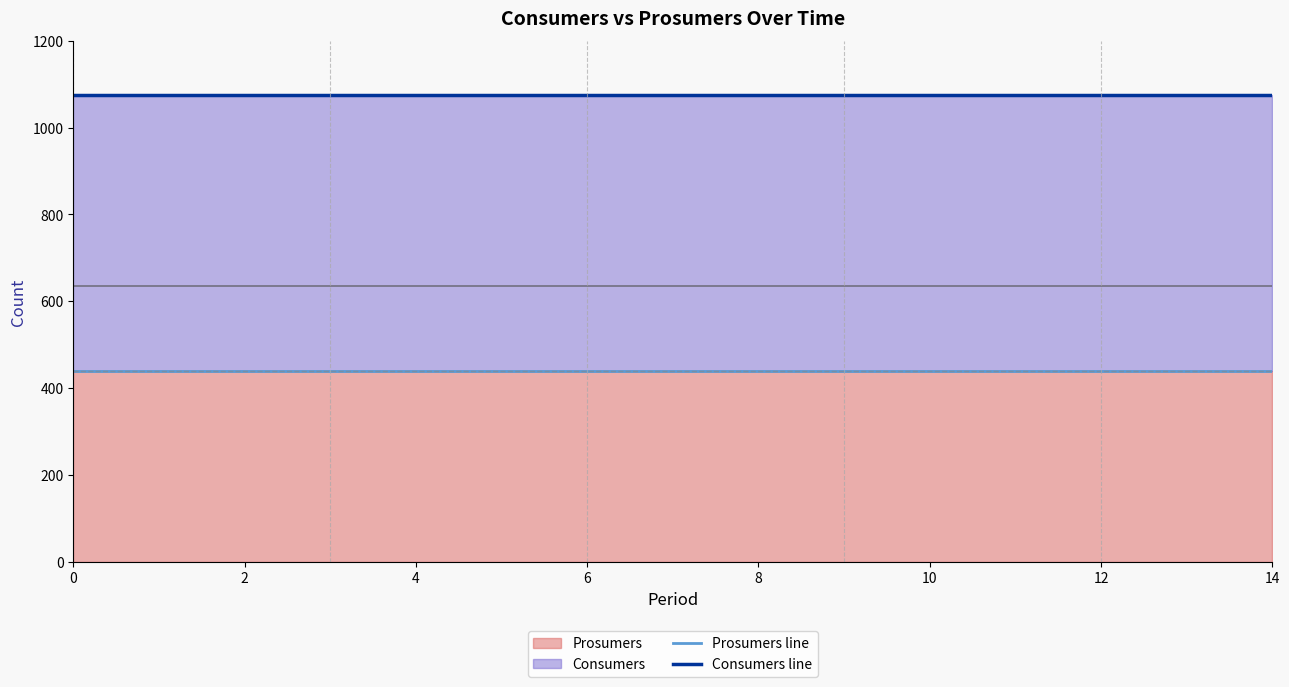

How many lines are shown in the chart?

2